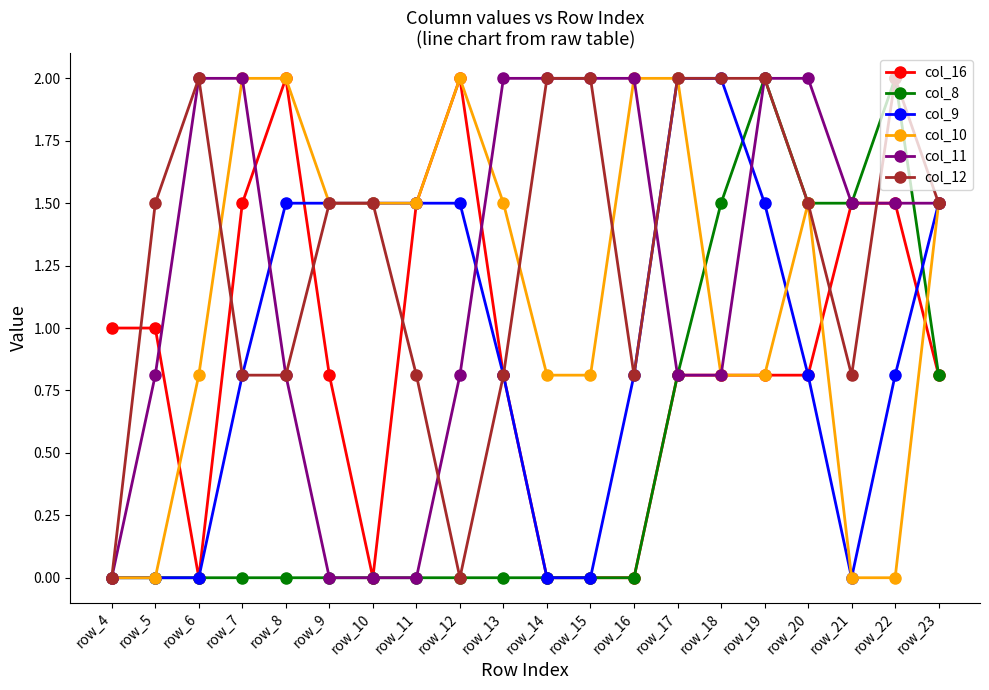

The col_9 series shows 1.5 at row_19. True or false?

True